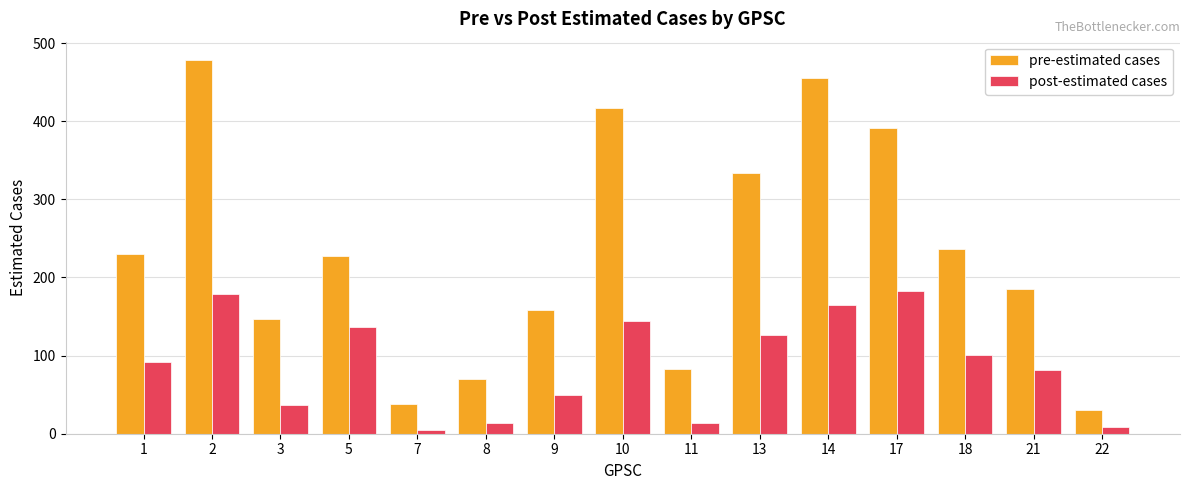

What is the average value of the pre-estimated cases series?

232